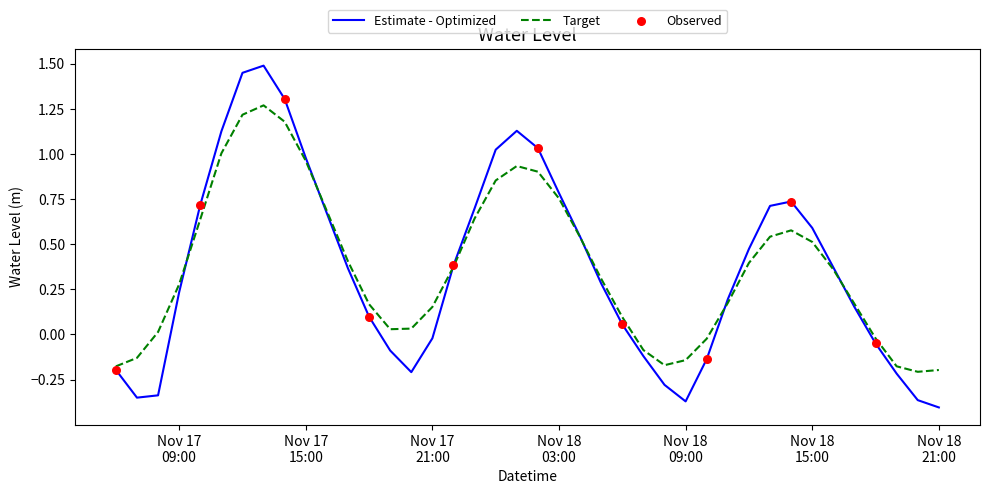

Which series has the widest spread of values?

Estimate - Optimized